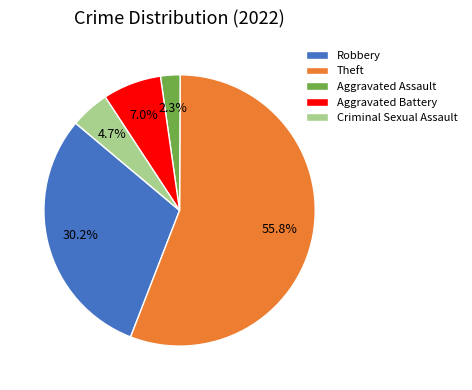

Does Theft account for over 50% of the chart?

Yes